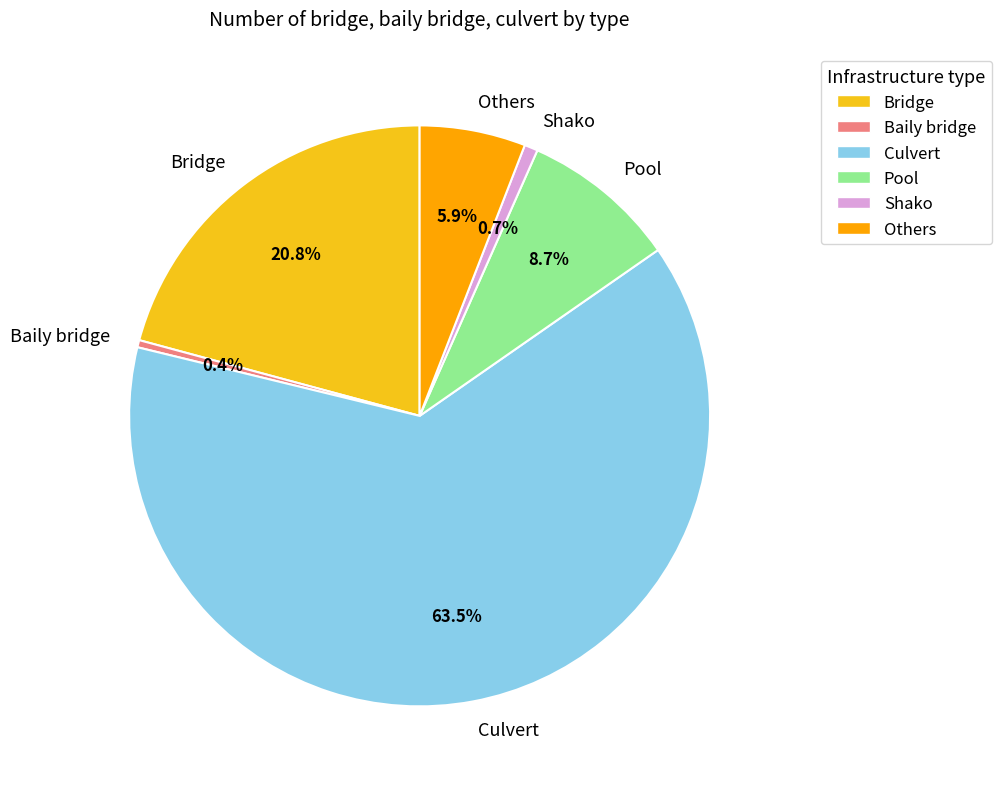

What percentage do Others and Shako together represent?

6.6%